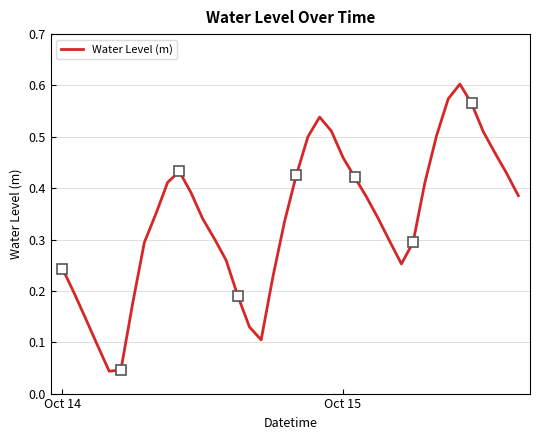

What is the sum of all values?

13.6